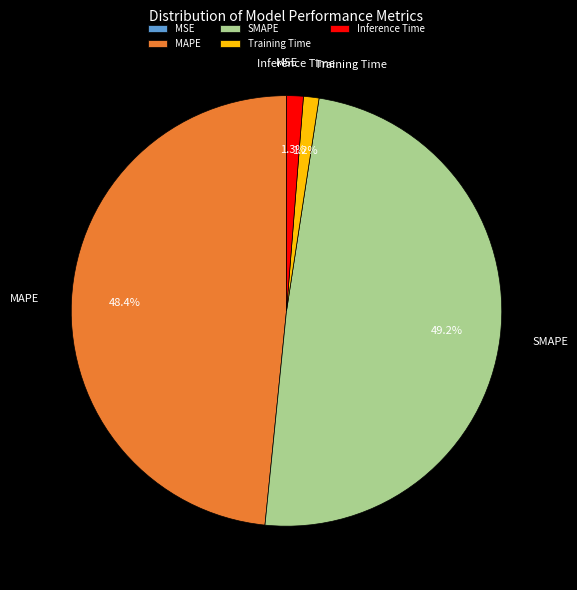

Does Inference Time account for over 50% of the chart?

No